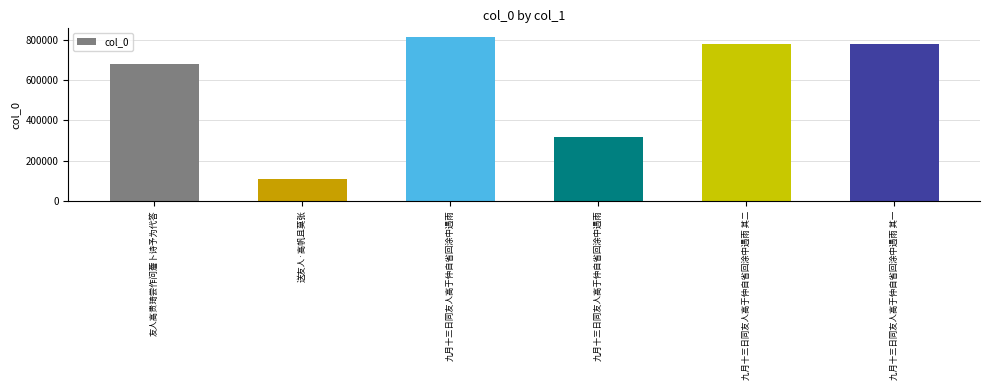

Does the chart contain stacked bars?

No